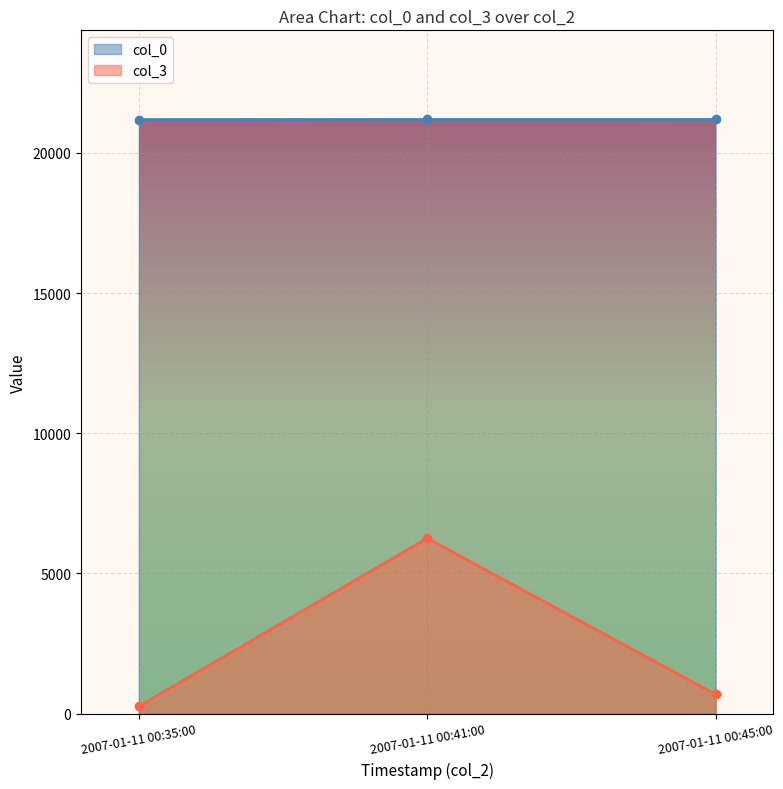

At which category is the sum across all series the highest?

2007-01-11 00:41:00